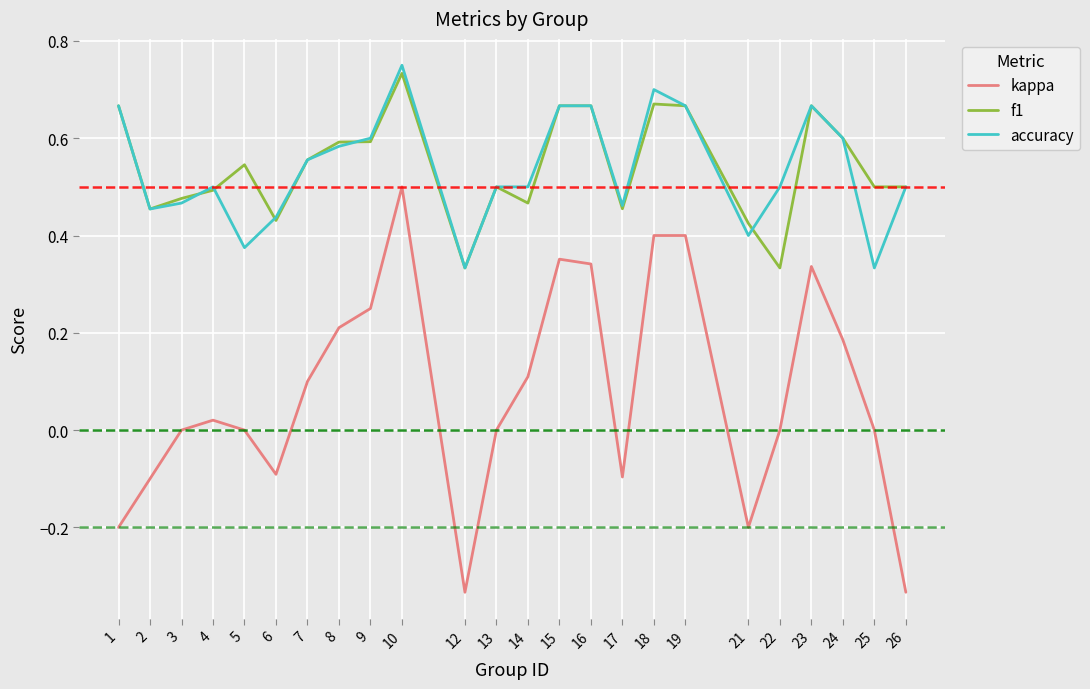

At which label does f1 reach its peak?

10